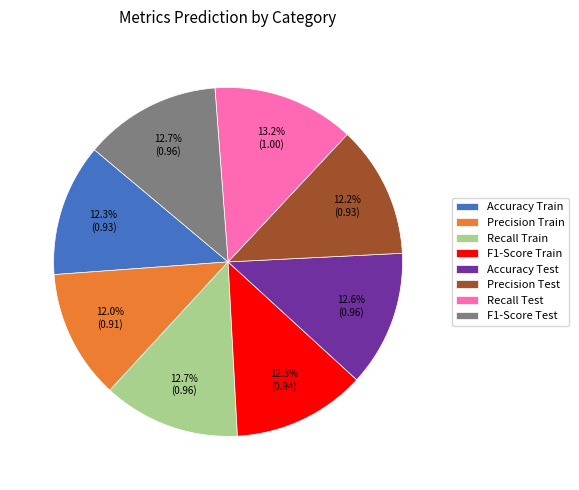

To the nearest percent, what portion does F1-Score Train represent?

12%